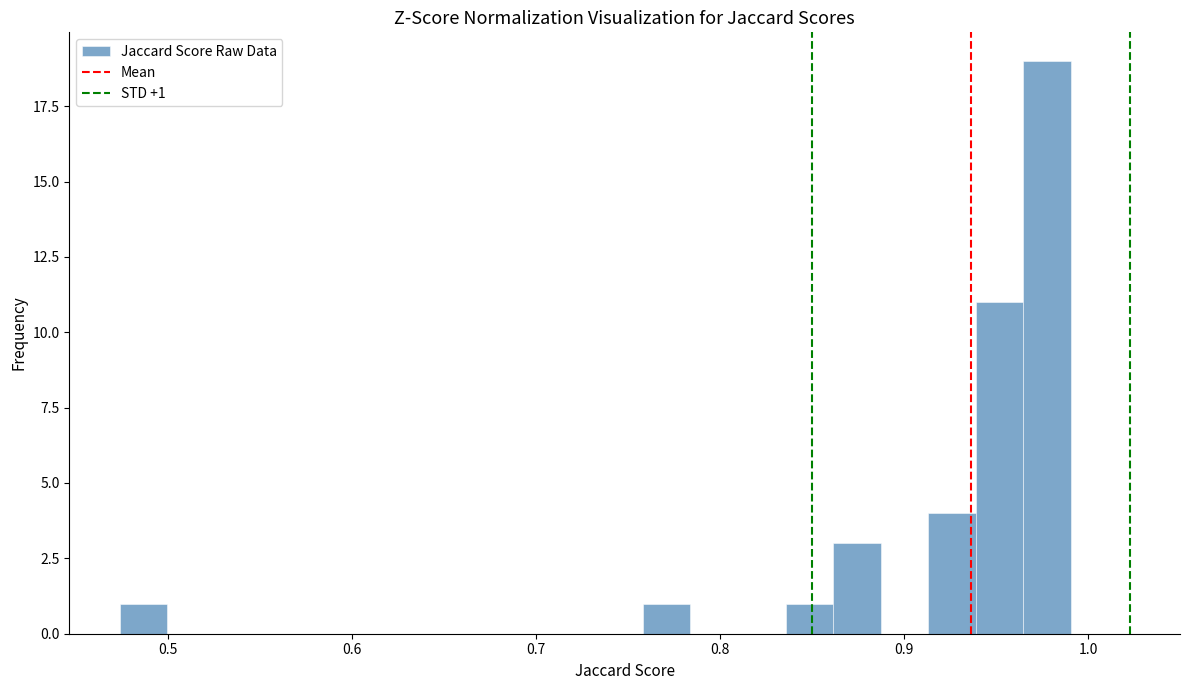

Around what value on the x-axis is the tallest bar? Give the approximate position of its centre, as read against the axis.

0.98